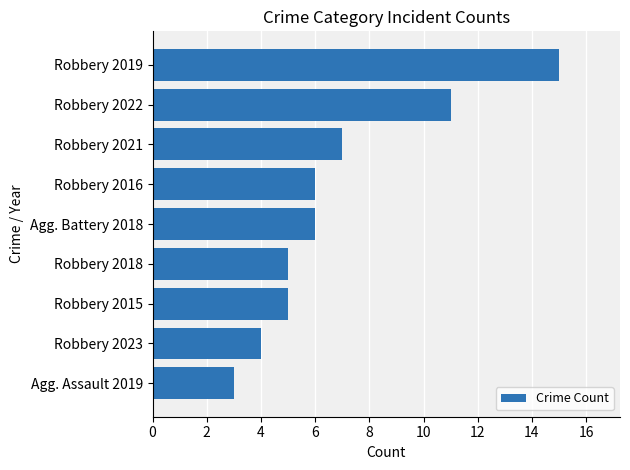

How many values are below 6?

4